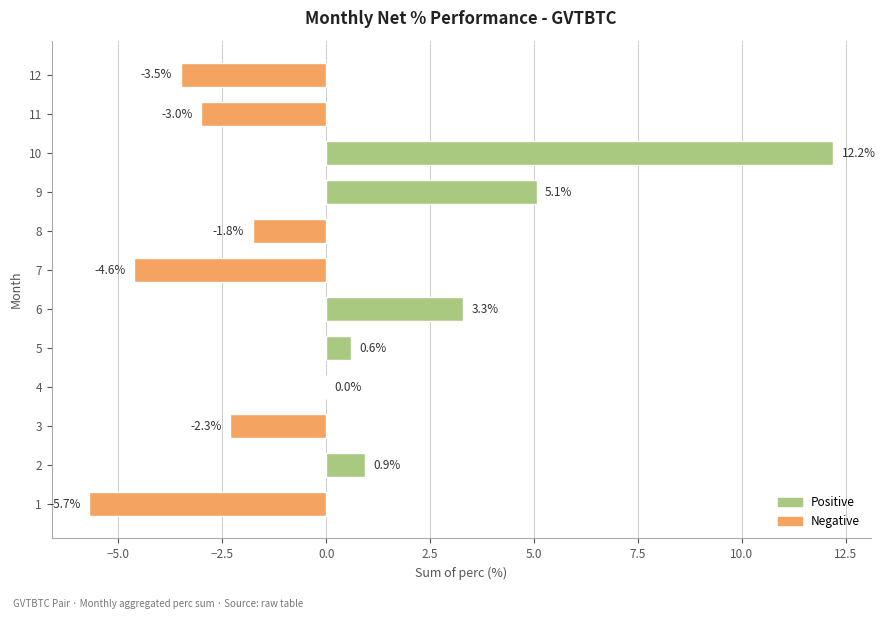

Are the bars horizontal?

Yes